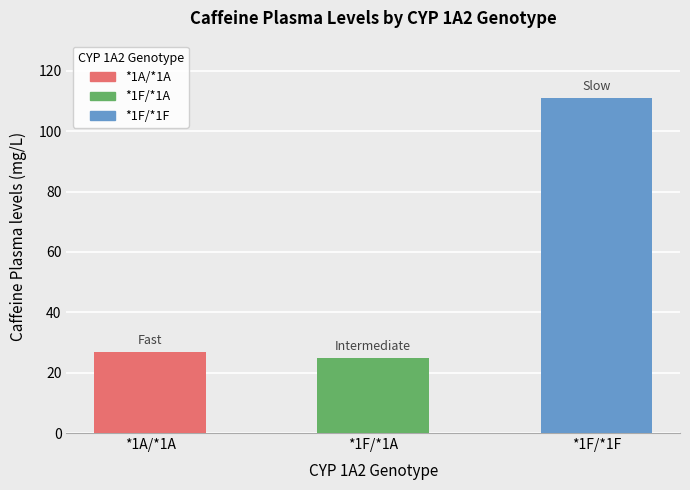

Which has a higher value, *1F/*1F or *1F/*1A?

*1F/*1F